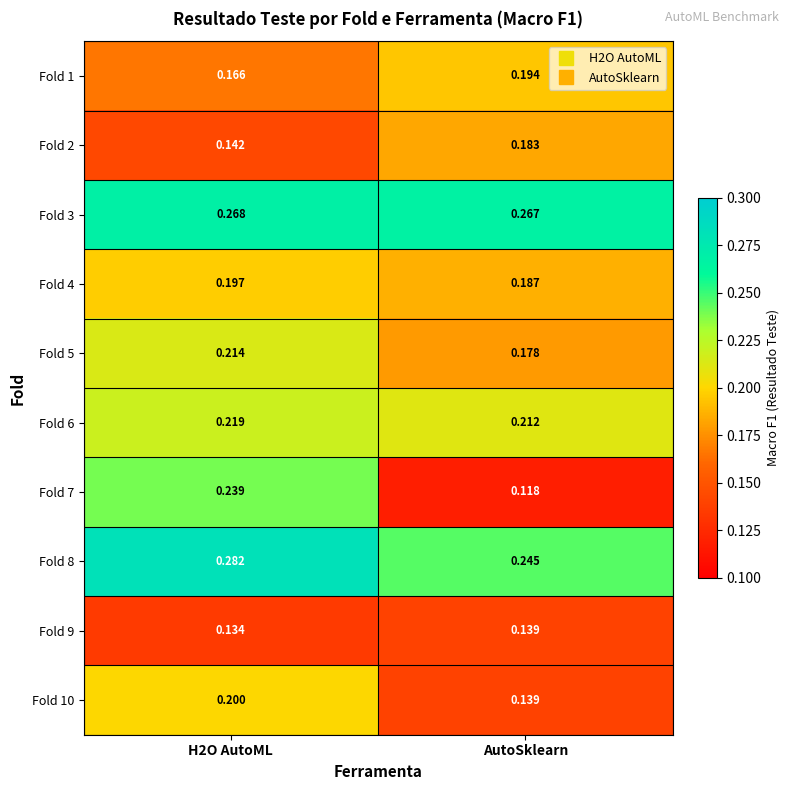

List the series in order of their peak value, highest first.

Fold 8, Fold 3, Fold 7, Fold 6, Fold 5, Fold 10, Fold 4, Fold 1, Fold 2, Fold 9